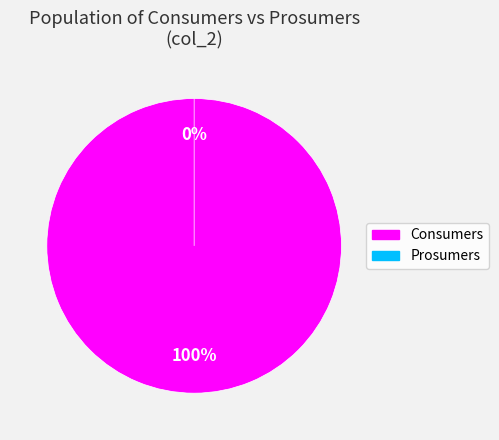

How many slices are in this pie chart?

2